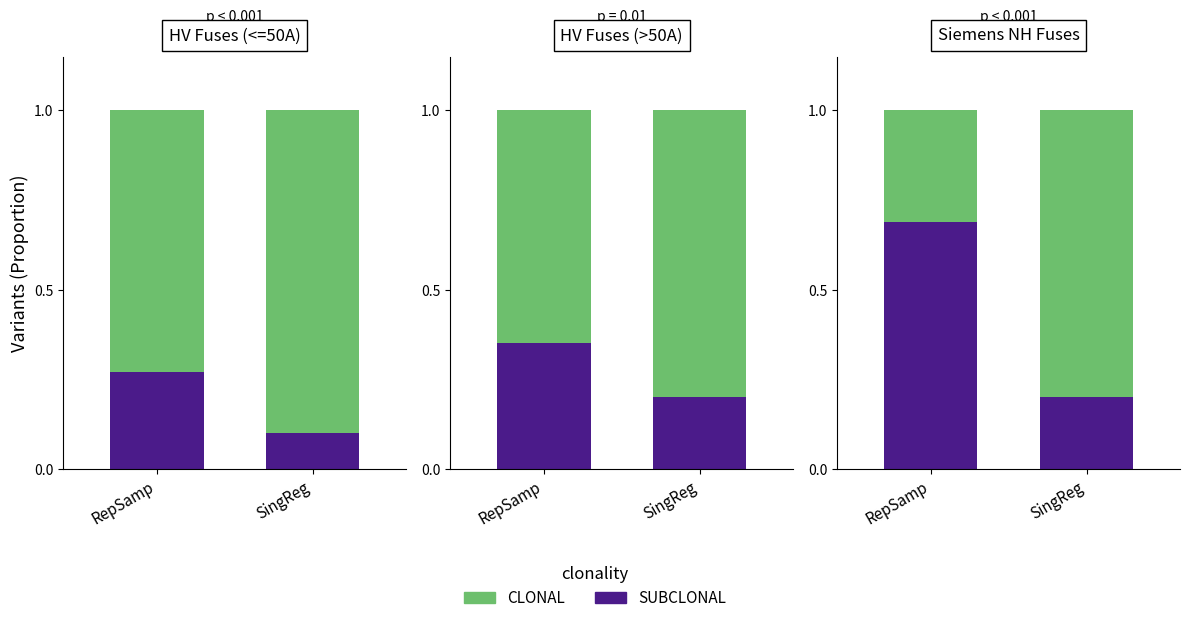

At how many categories does at least one series exceed 0?

2